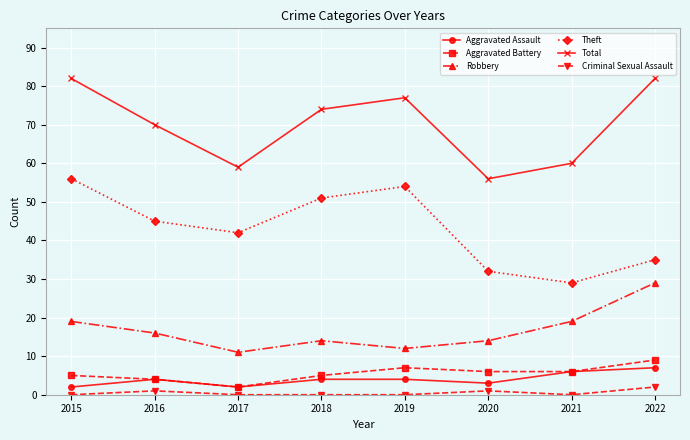

What is the difference between the highest and lowest values at 2019?

77